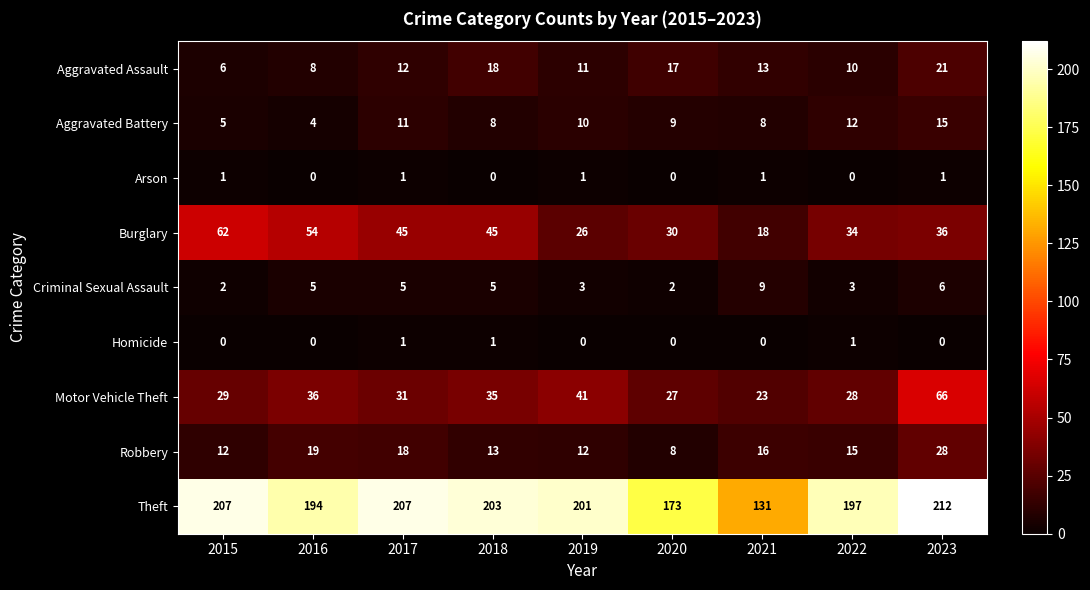

Which series has the widest spread of values?

Theft